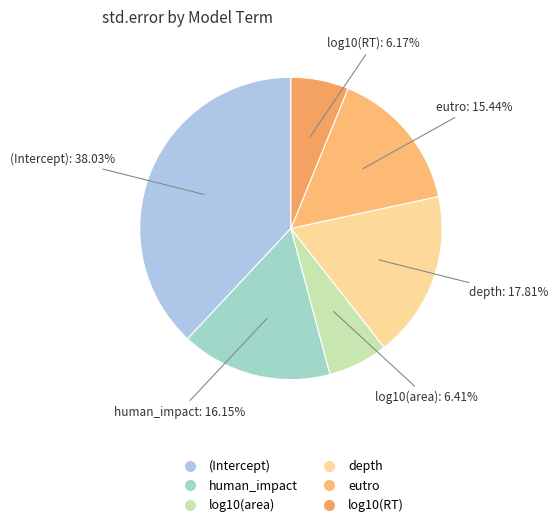

To the nearest percent, what percentage of the pie is depth?

18%